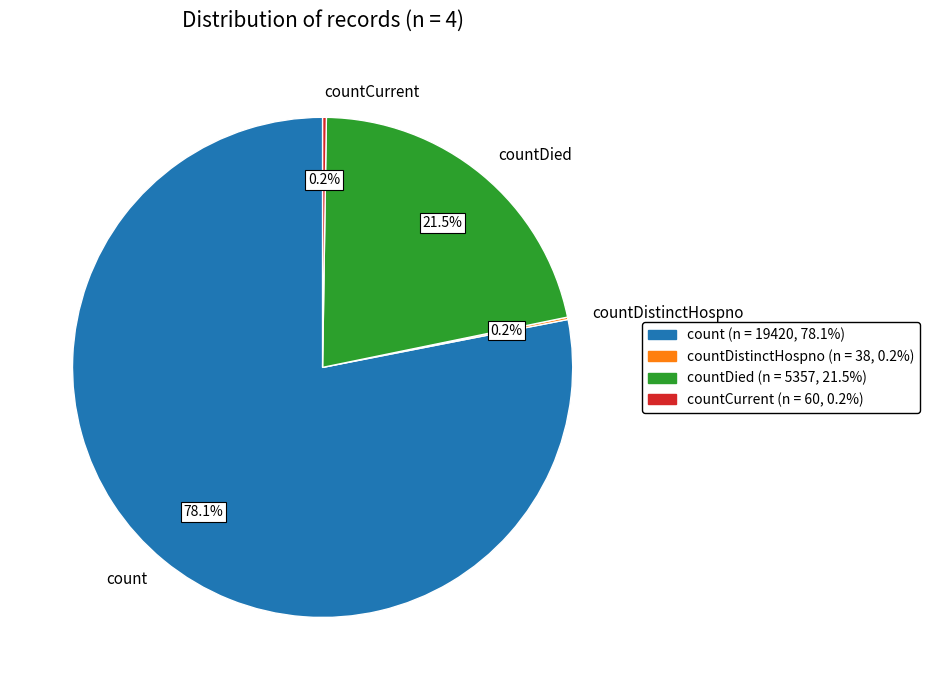

To the nearest percent, what is the average slice percentage?

25%